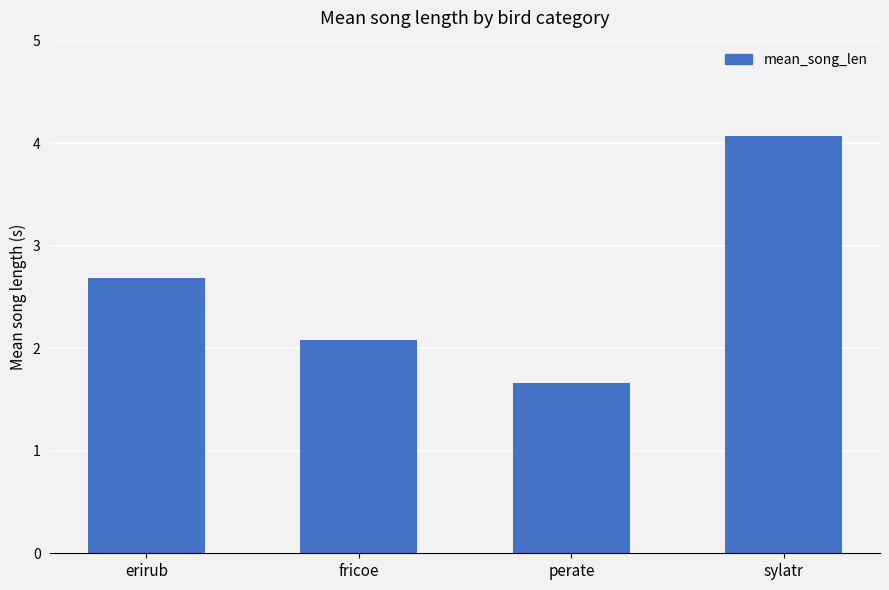

How many series are shown in this chart?

1